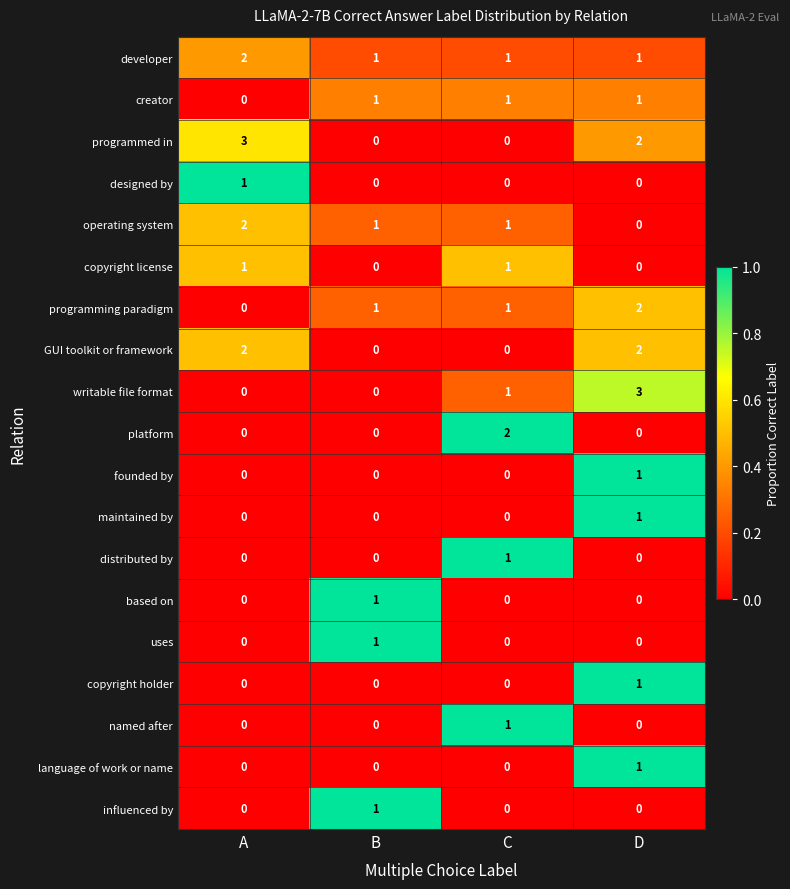

How many distinct data groups are displayed?

19